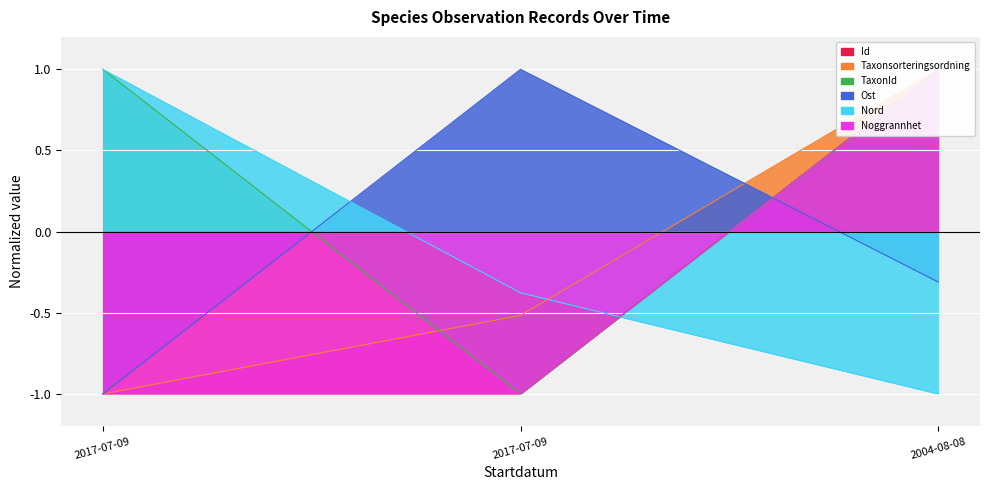

Which category has the highest value in the TaxonId series?

2017-07-09